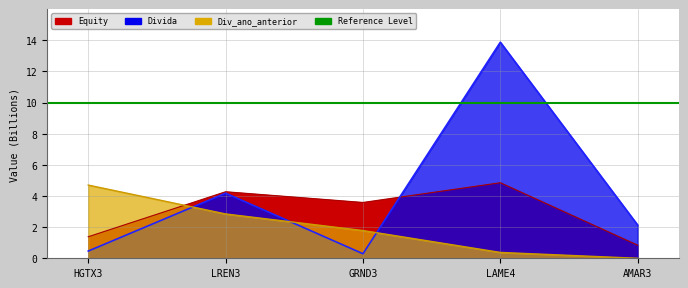

True or false: Divida has more than 1 points higher than both neighbors.

True